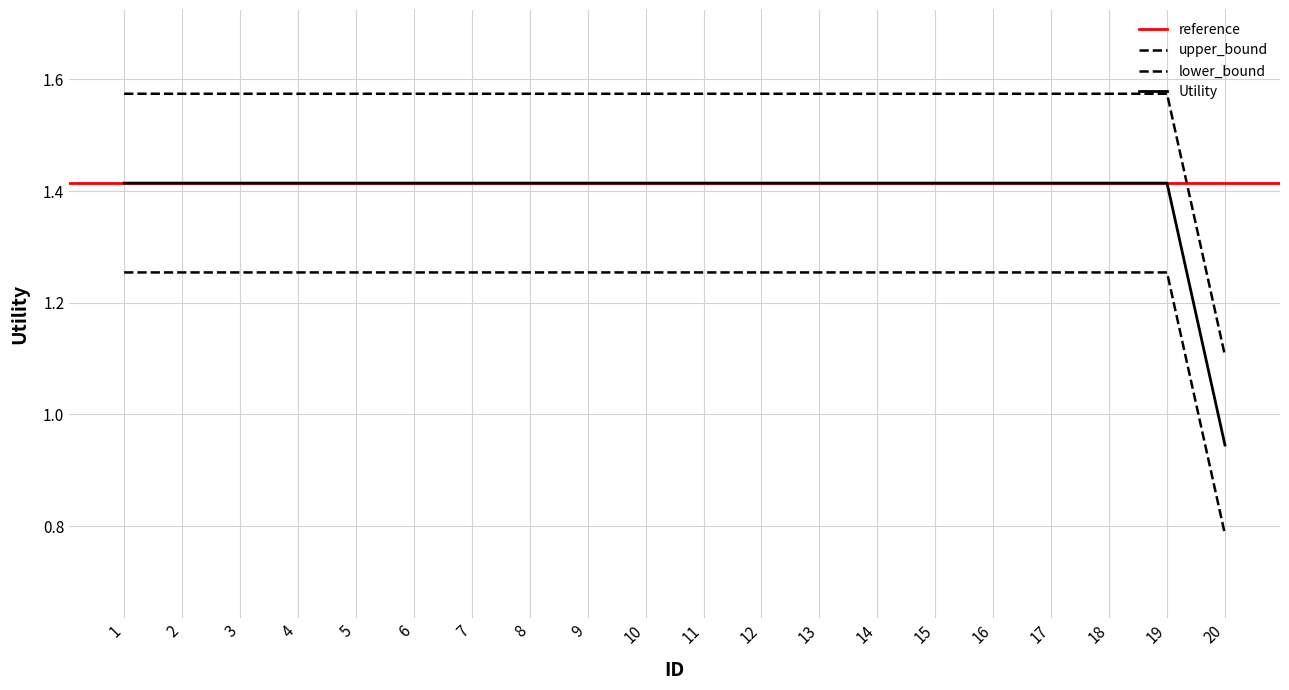

At which label is upper_bound closest to 1?

20